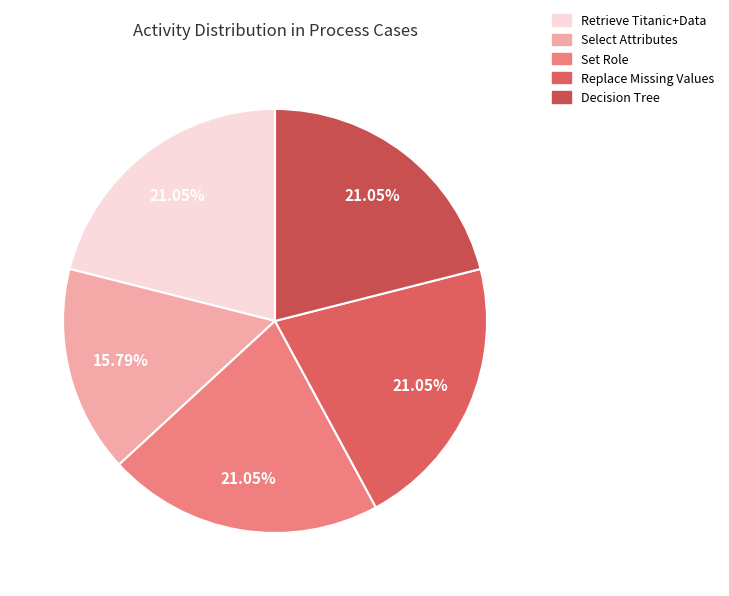

Is there any slice that represents more than half of the pie?

No